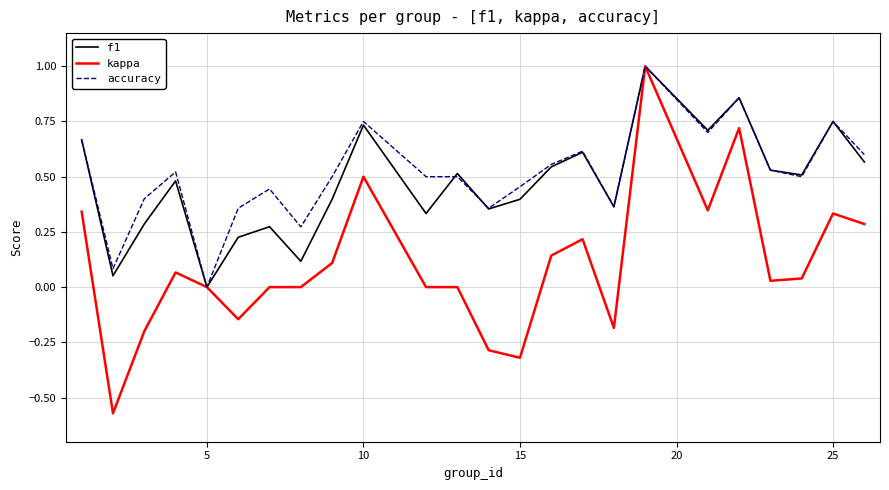

Which series has the largest range (max minus min)?

kappa